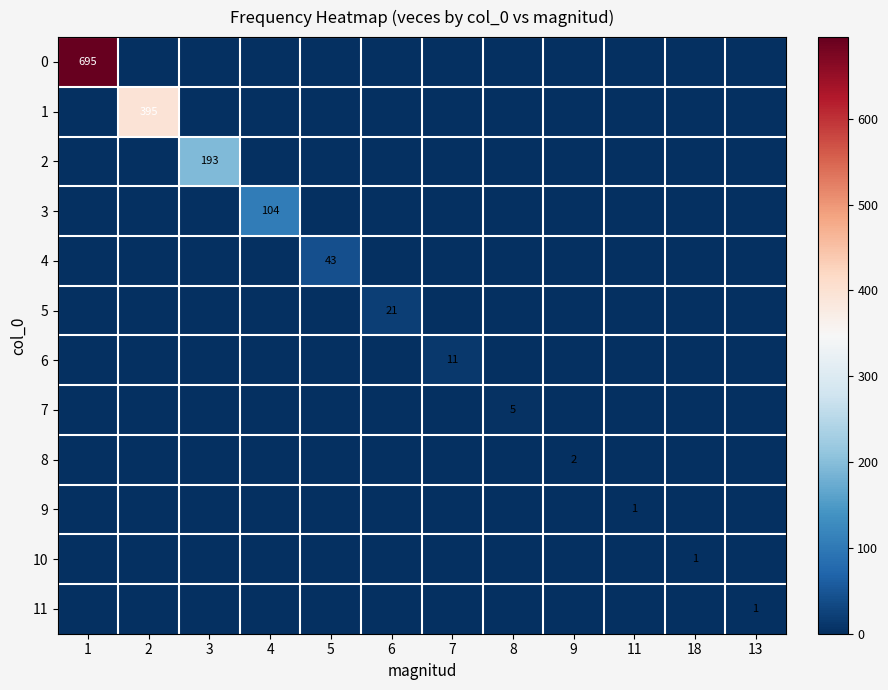

At which category does the chart reach its peak across all series?

1